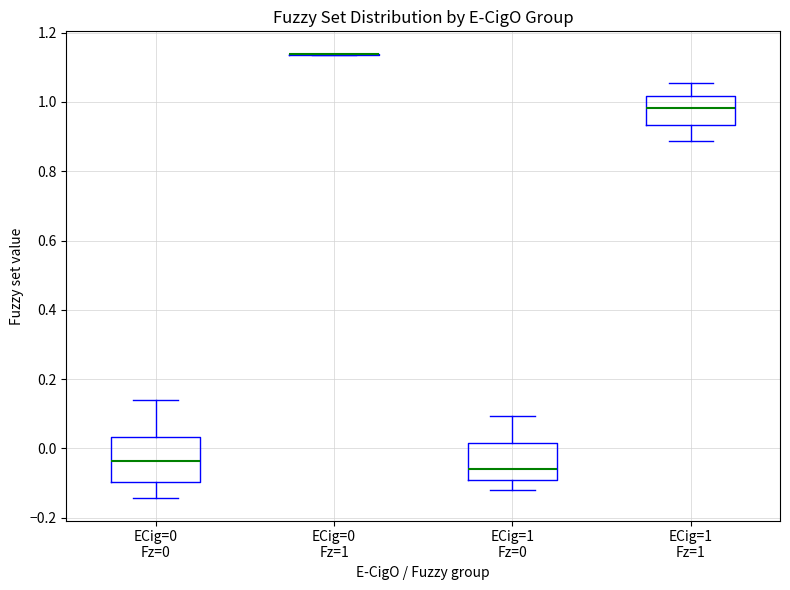

Which box is the tallest, from its lower edge to its upper edge?

ECig=0 Fz=0